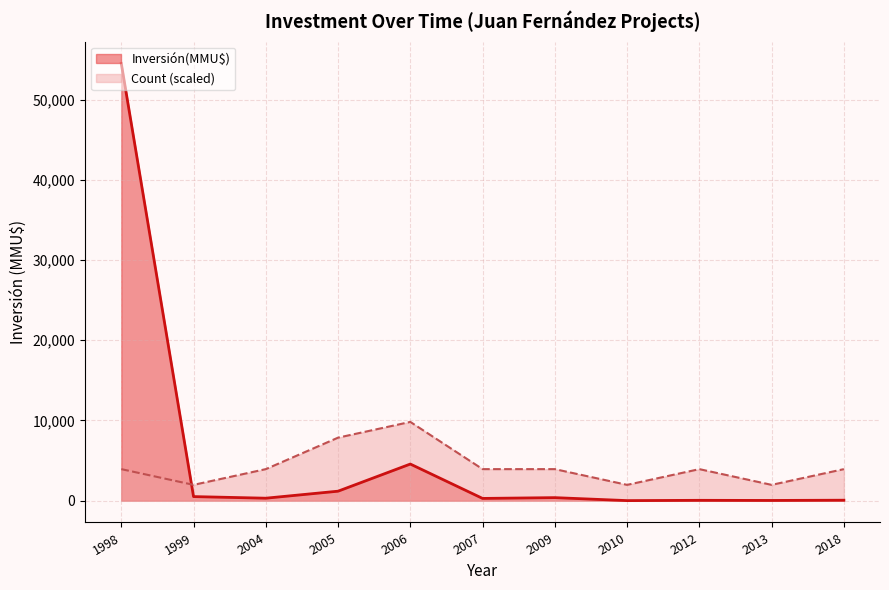

True or false: Count (scaled) has a value of 1962.4 at 2010.

True